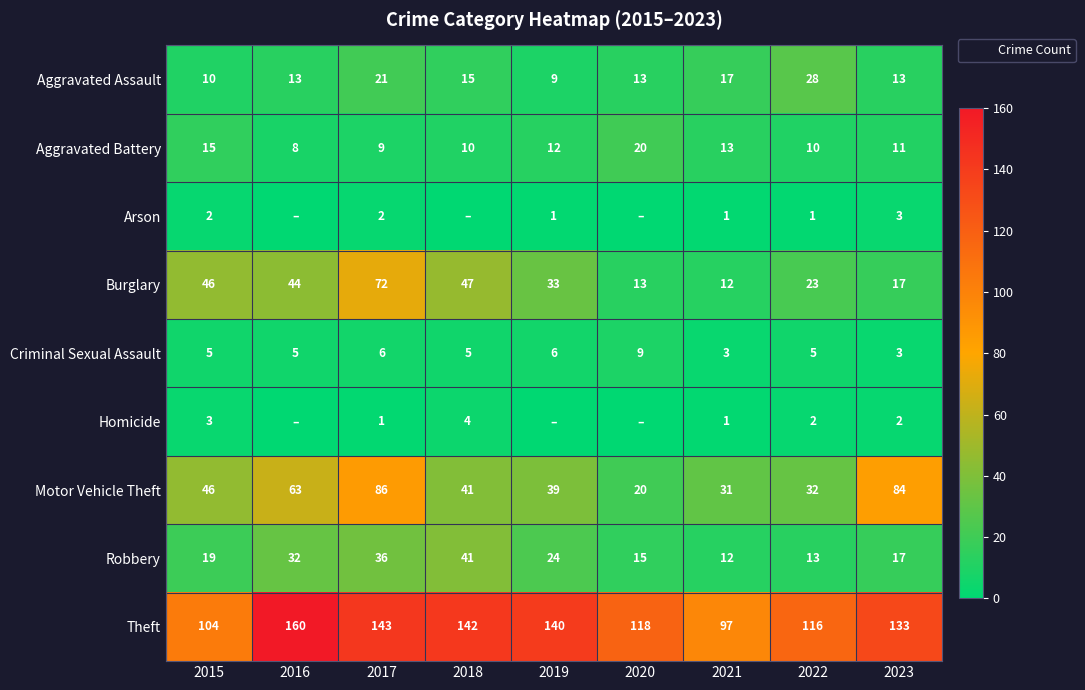

What is the average value of the Aggravated Assault series?

15